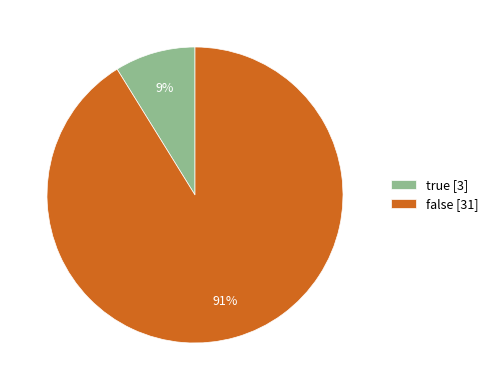

Does true represent more than half of the total?

No